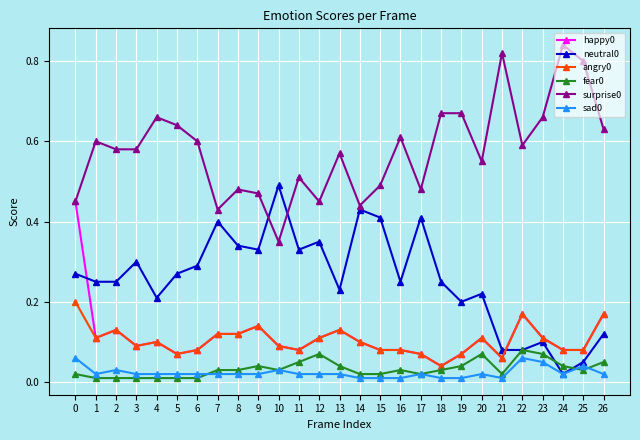

True or false: sad0 and surprise0 intersect in this chart.

False